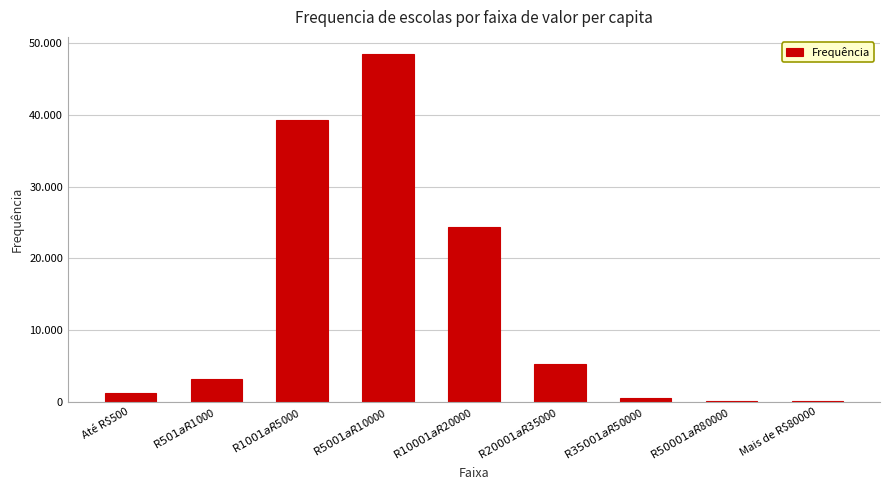

Where is the data nearest to the value 24250?

R$10001 a R$20000